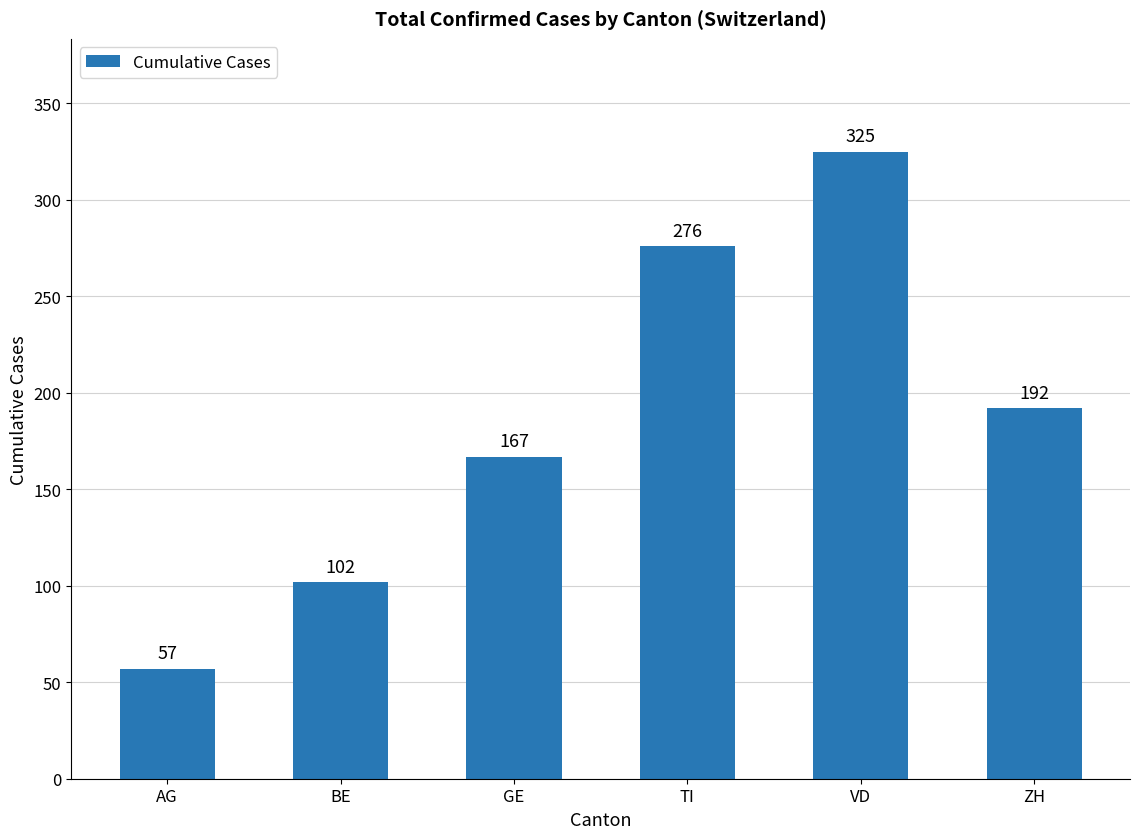

What is the difference between the second highest and second lowest values?

174